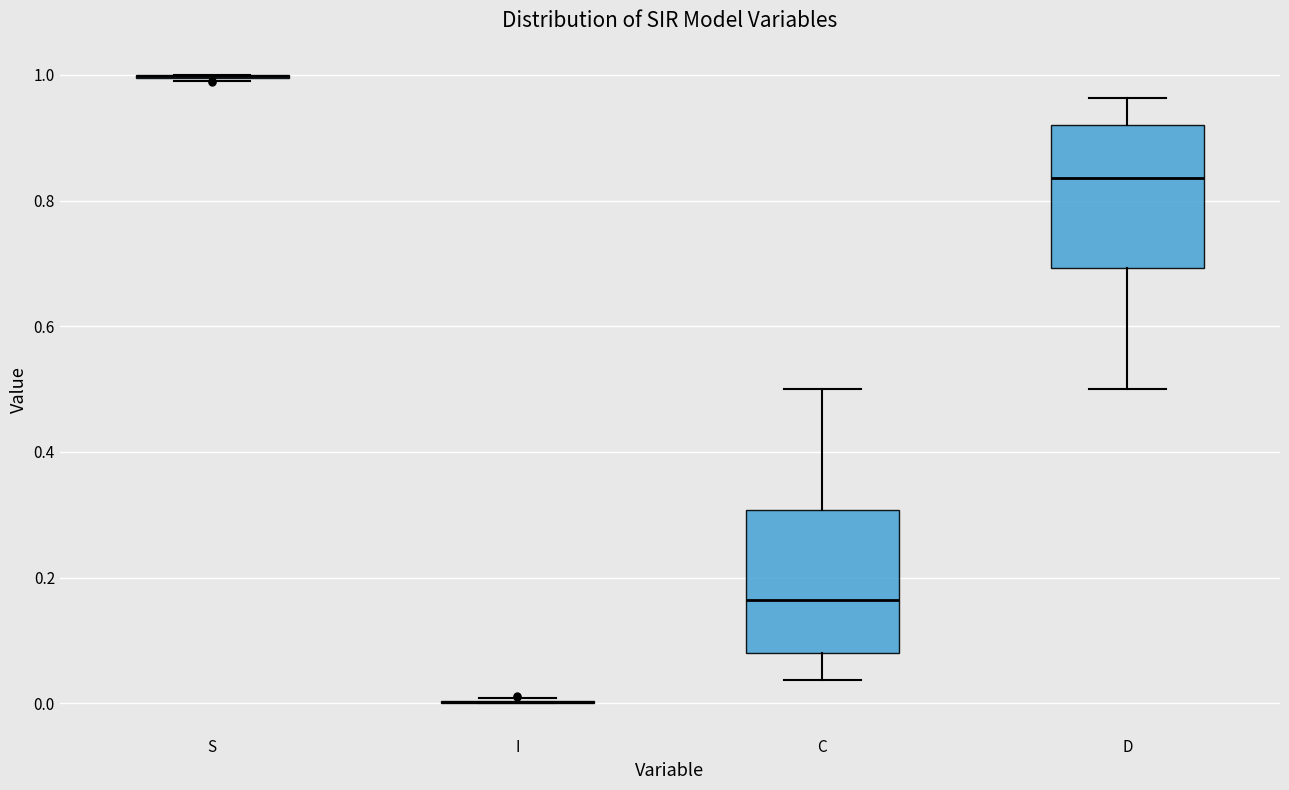

Where is the upper edge of the box for D on the y-axis? The values are not printed on the chart, so give them approximately, as read against the axis.

0.92